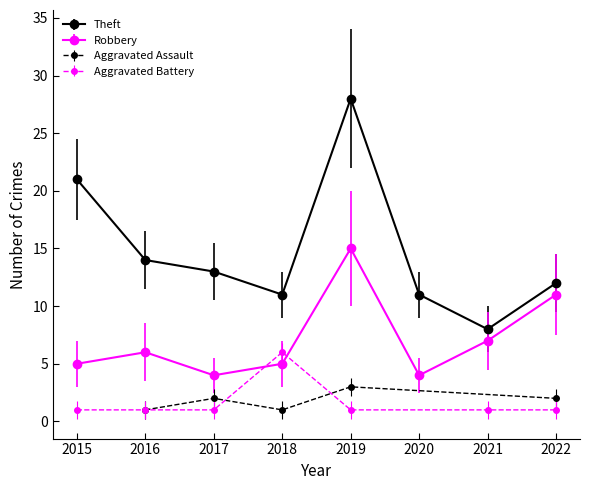

The Robbery series shows 3 at 2015. True or false?

False